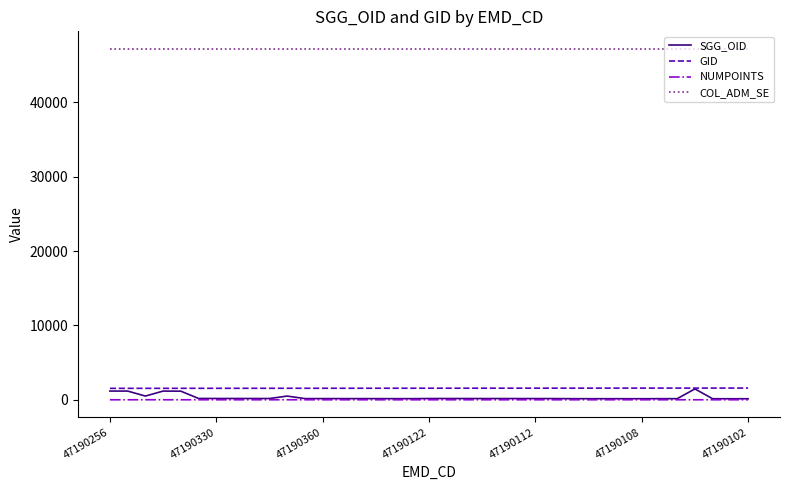

Which series has the largest total across all categories?

COL_ADM_SE